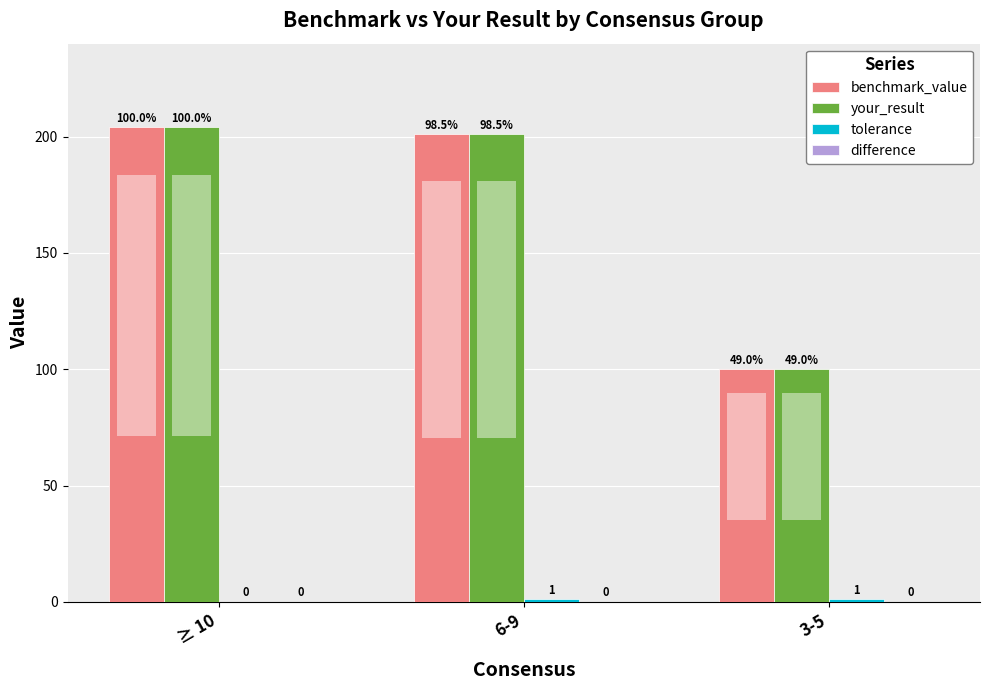

At which label does your_result first exceed 201?

≥ 10